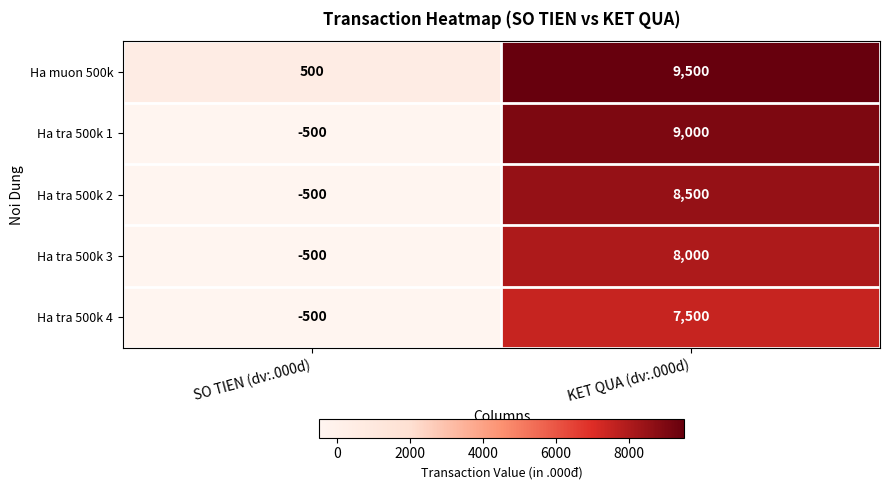

What is the difference between the maximum and minimum values in the Ha tra 500k 3 series?

8500